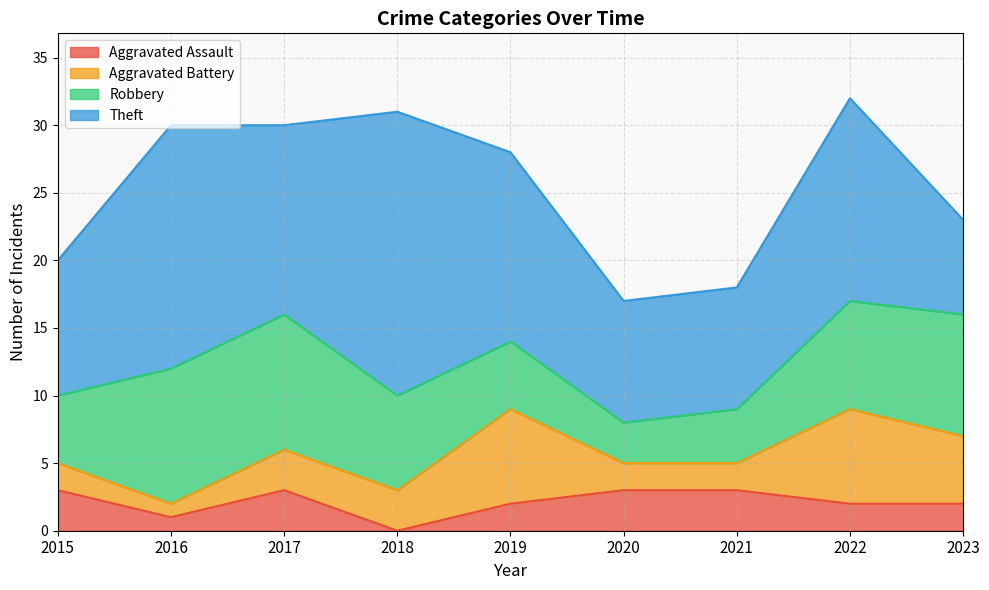

True or false: Robbery has more than 0 interior local peaks.

False